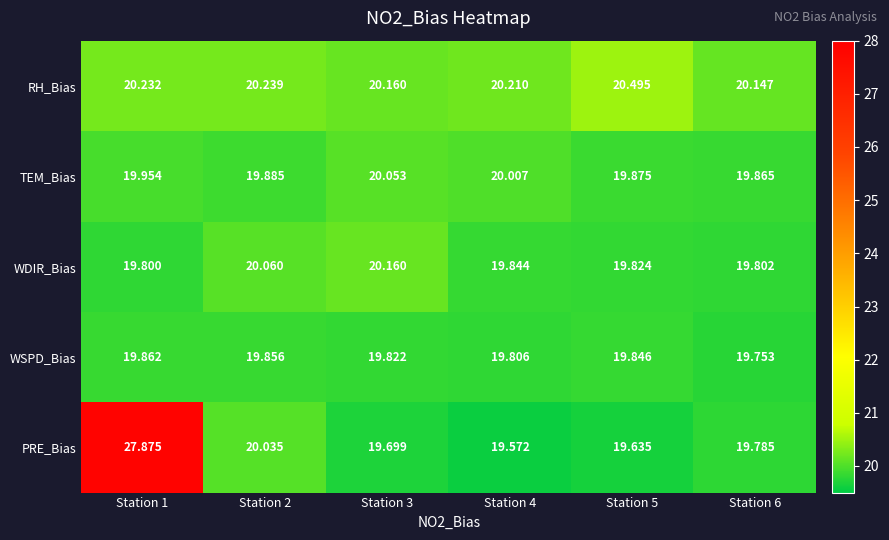

What is the minimum value shown in the chart?

19.6